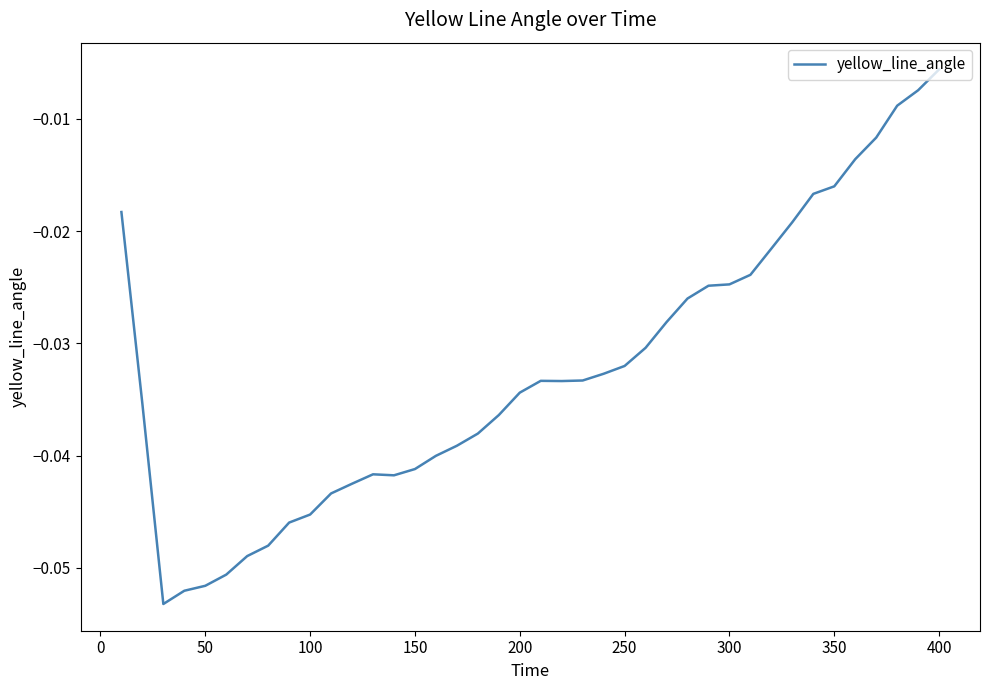

At which label is the value closest to 0?

400